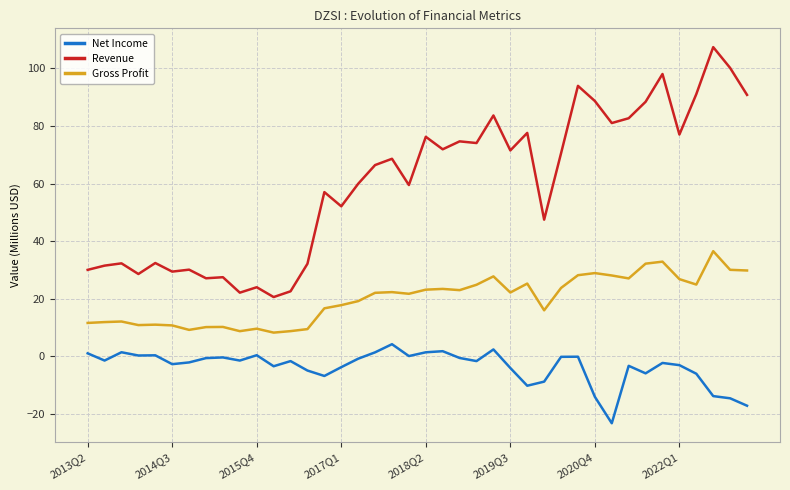

Which series has the widest spread of values?

Revenue